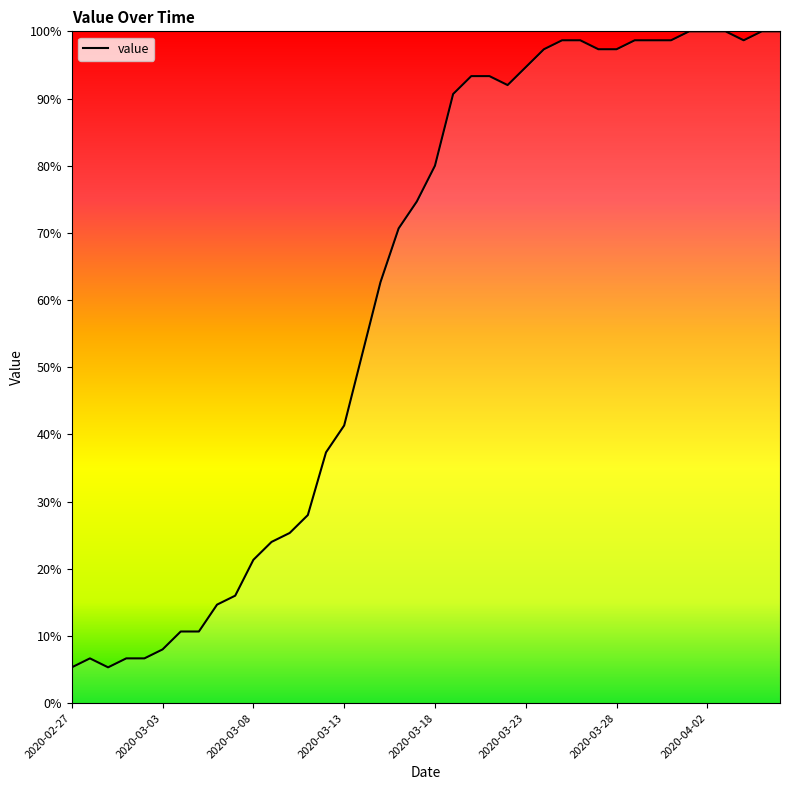

What is the greatest value displayed?

100.0